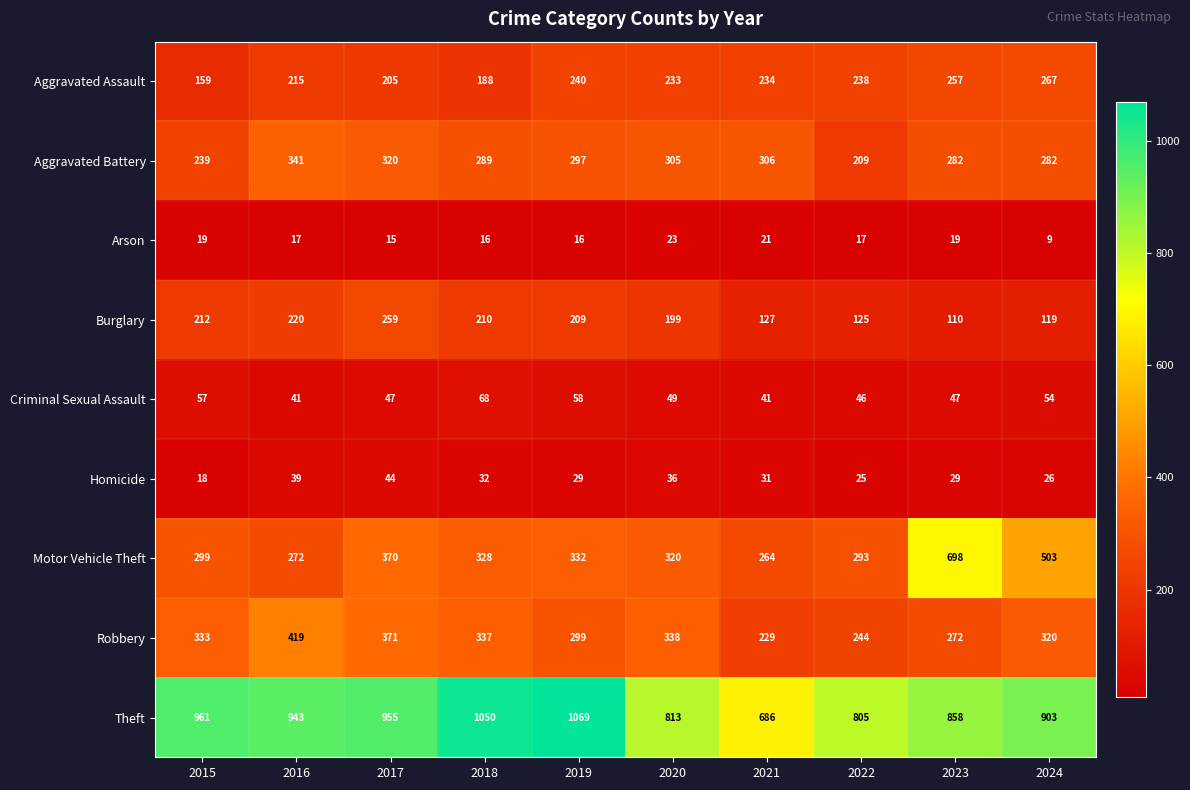

Which category has the lowest value across all series?

2024